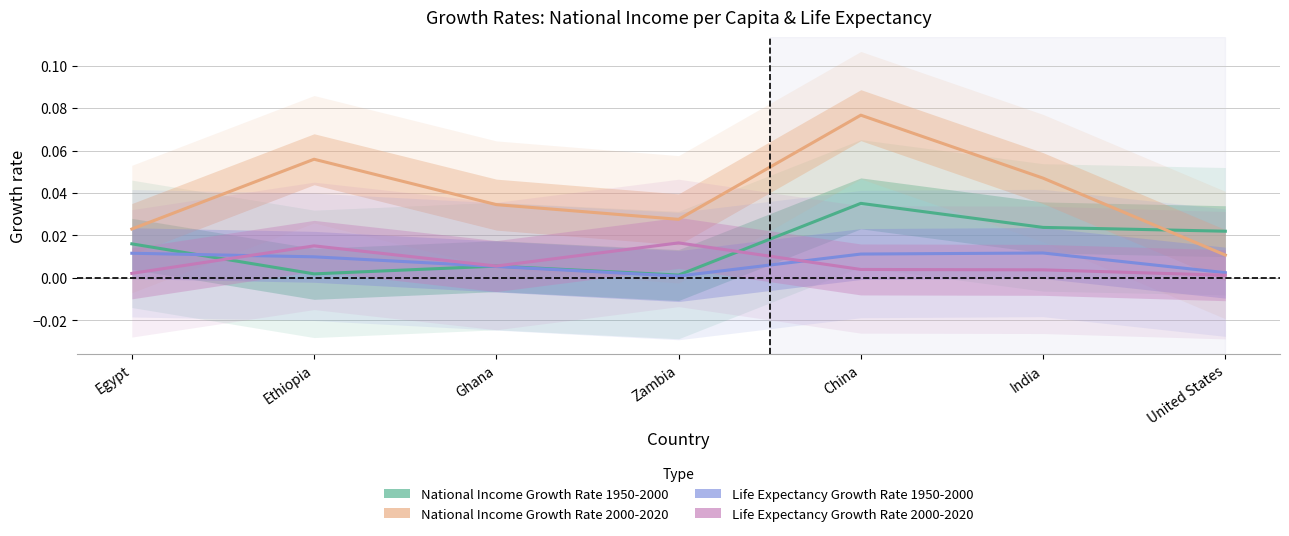

True or false: National Income Growth Rate 1950-2000 has more than 0 points higher than both neighbors.

True